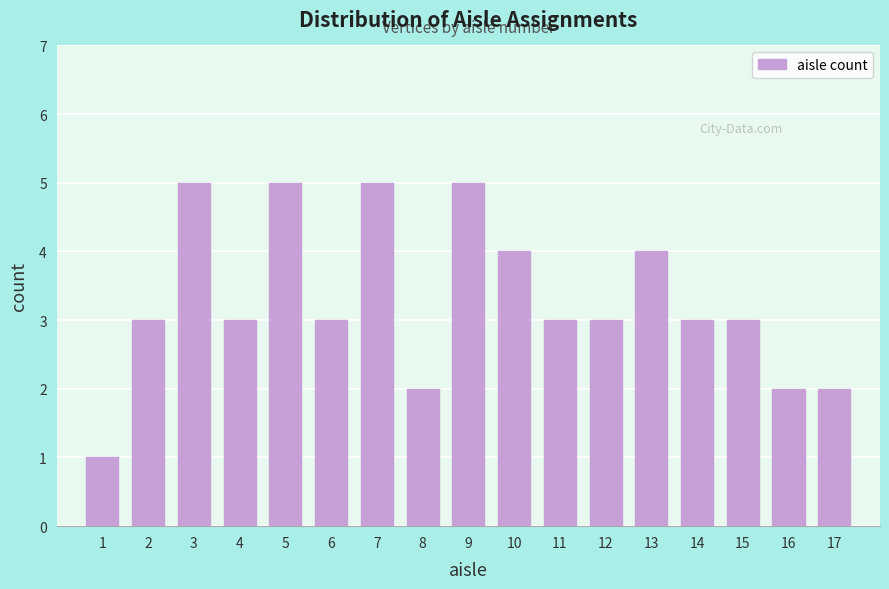

Reading left to right, extract all data points from this chart.

1=1	2=3	3=5	4=3	5=5	6=3	7=5	8=2	9=5	10=4	11=3	12=3	13=4	14=3	15=3	16=2	17=2